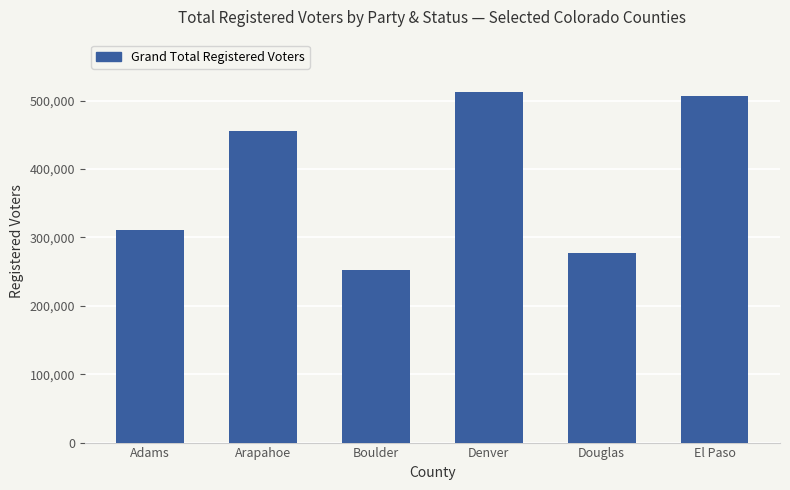

Which label corresponds to the largest value in the chart?

Denver